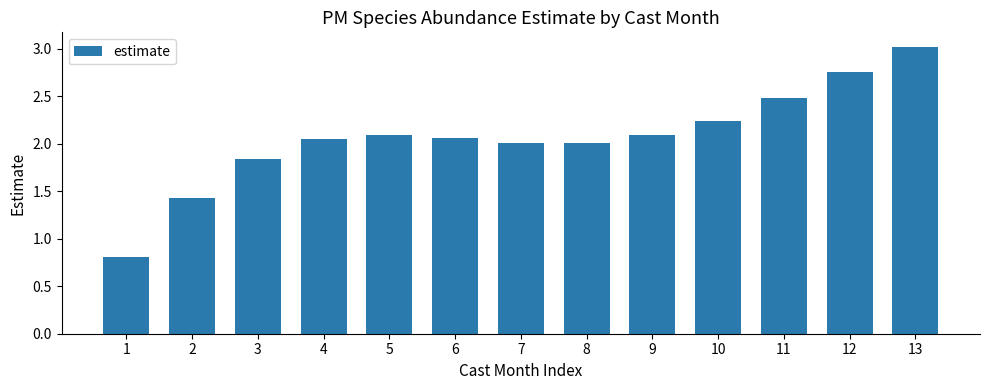

Which label corresponds to the largest value in the chart?

13